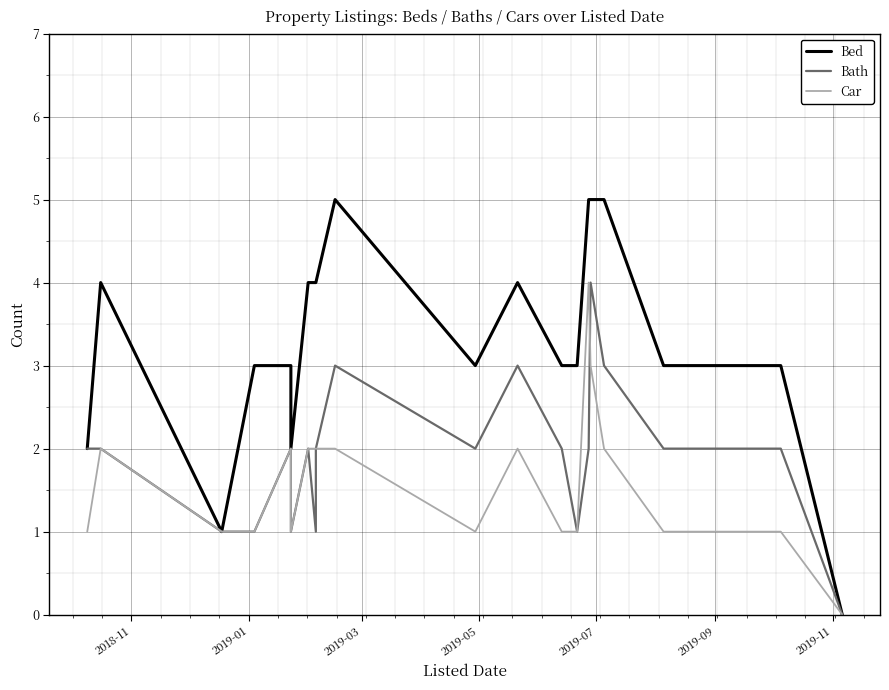

Rank the series by their maximum value, from highest to lowest.

Bed, Bath, Car